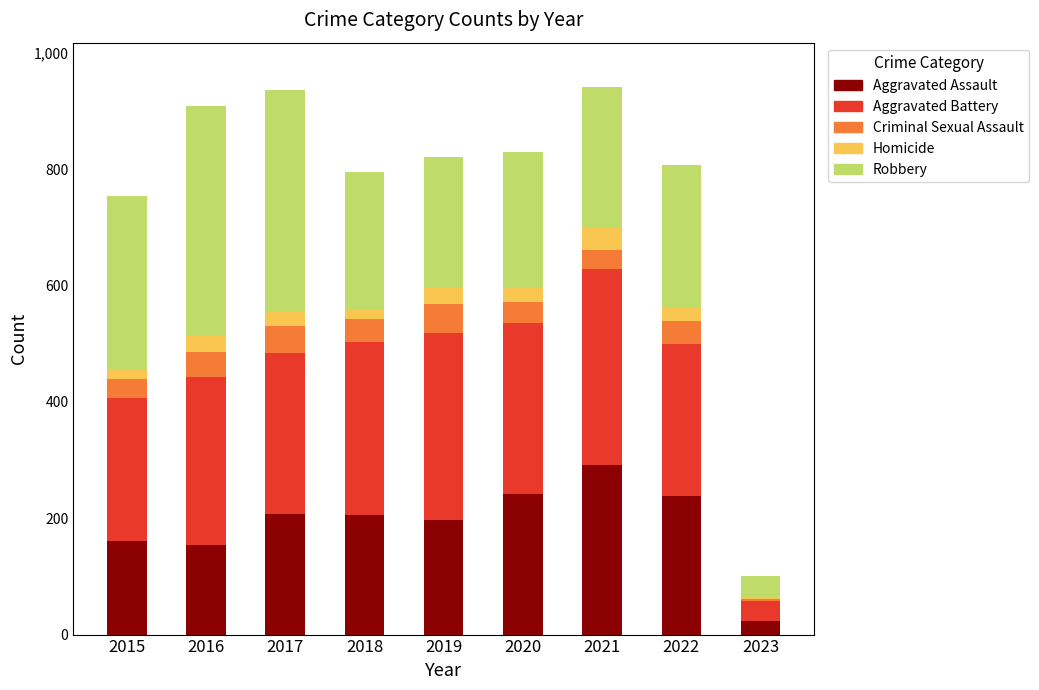

What is the highest value of the Aggravated Assault series?

292